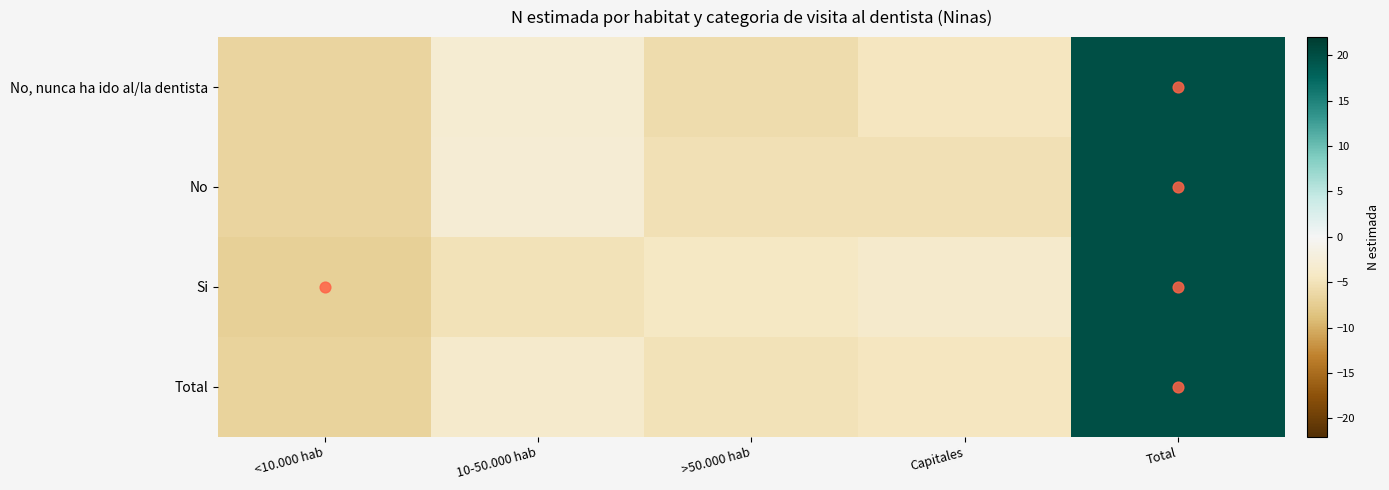

At which category does the chart reach its peak across all series?

Total